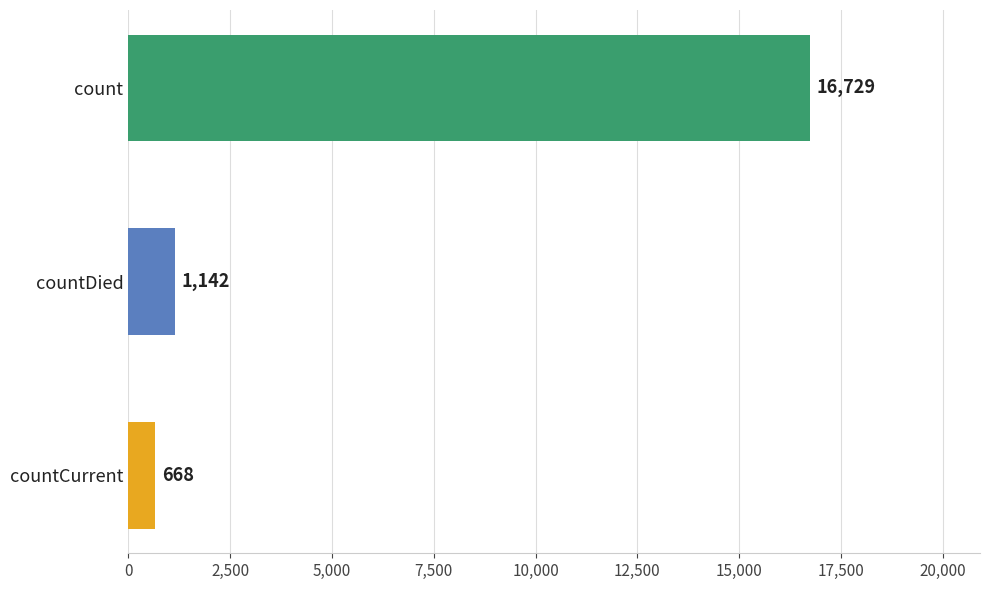

List the labels in order of value, smallest first.

countCurrent, countDied, count